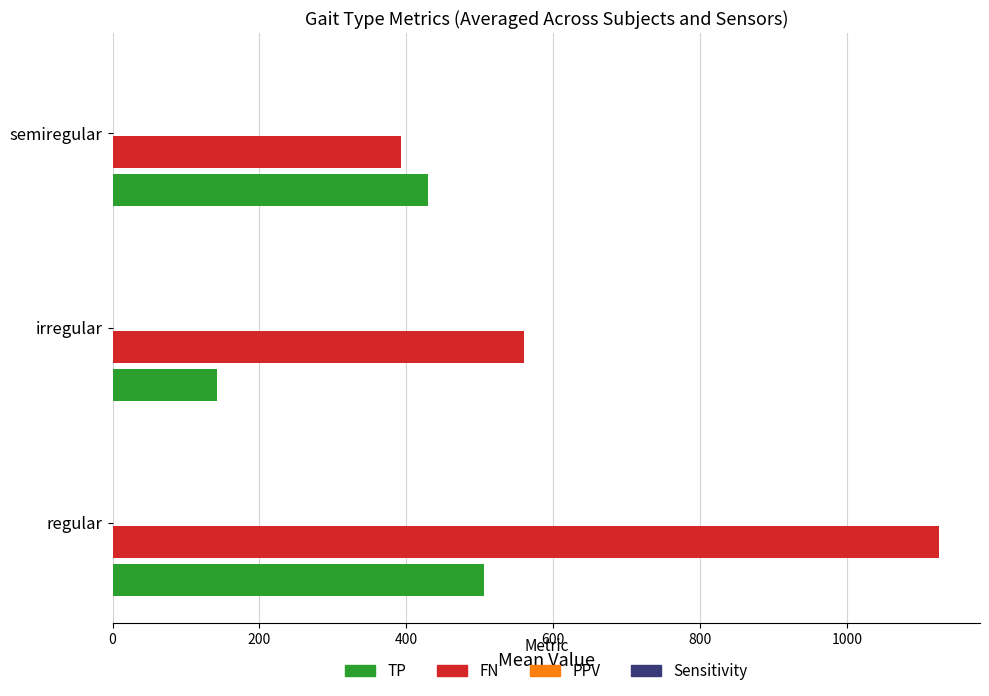

Is it true that FN equals 887.8 at irregular?

False